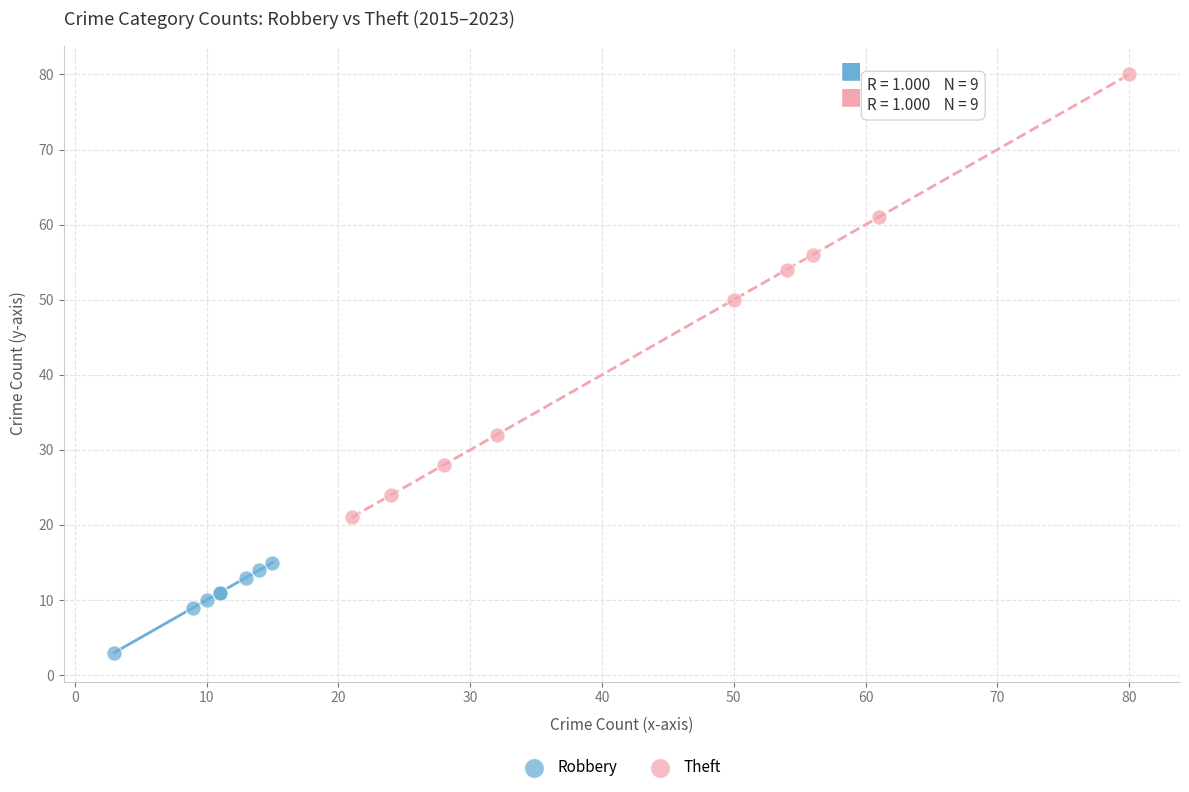

Which series contains the highest Y value?

Theft